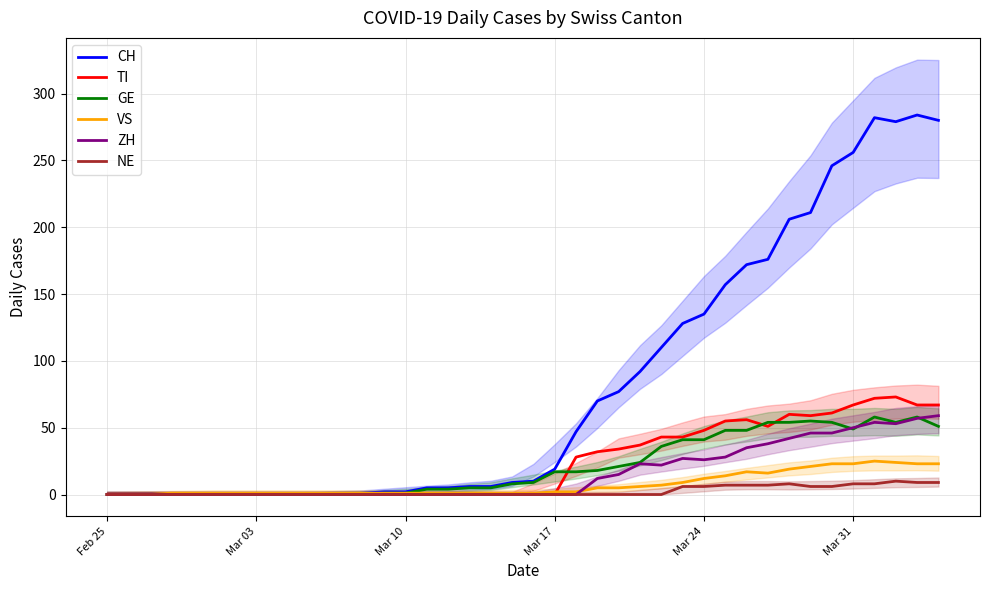

What is the maximum value for GE?

58